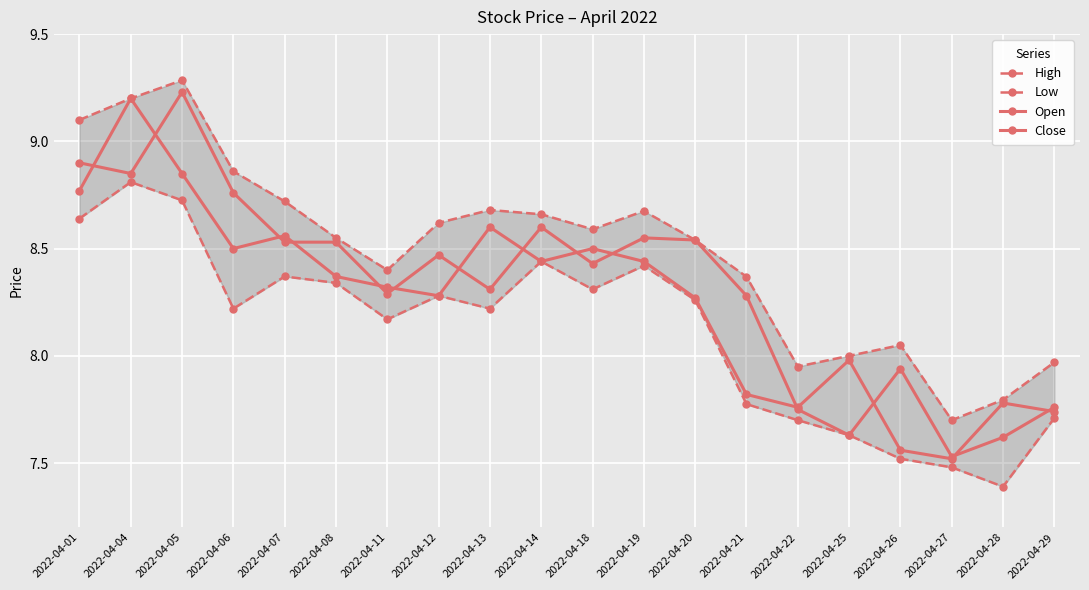

Is this an area chart (filled region under the line)?

No